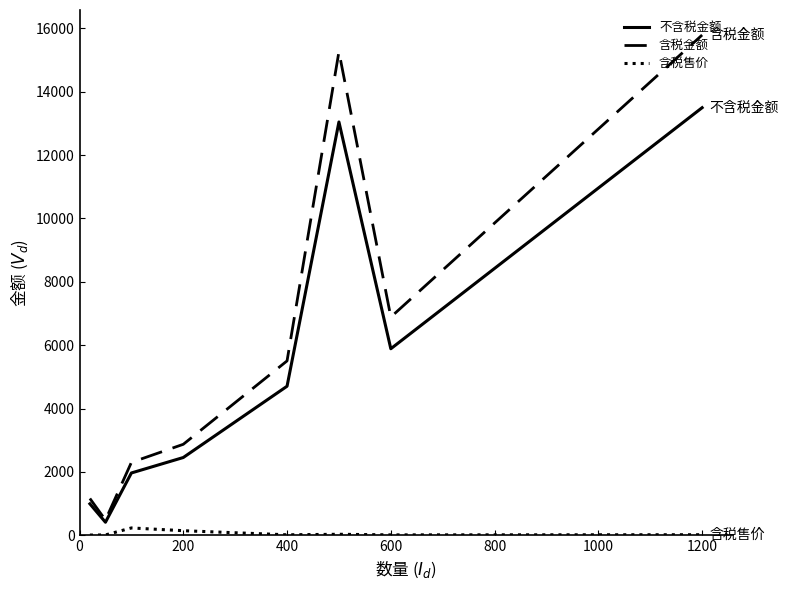

Which series has the widest spread of values?

含税金额